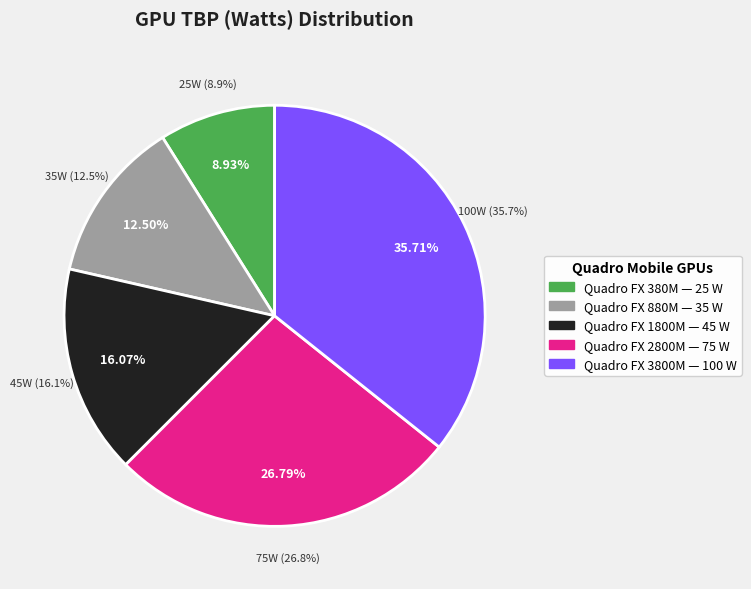

How many segments does this pie chart have?

5